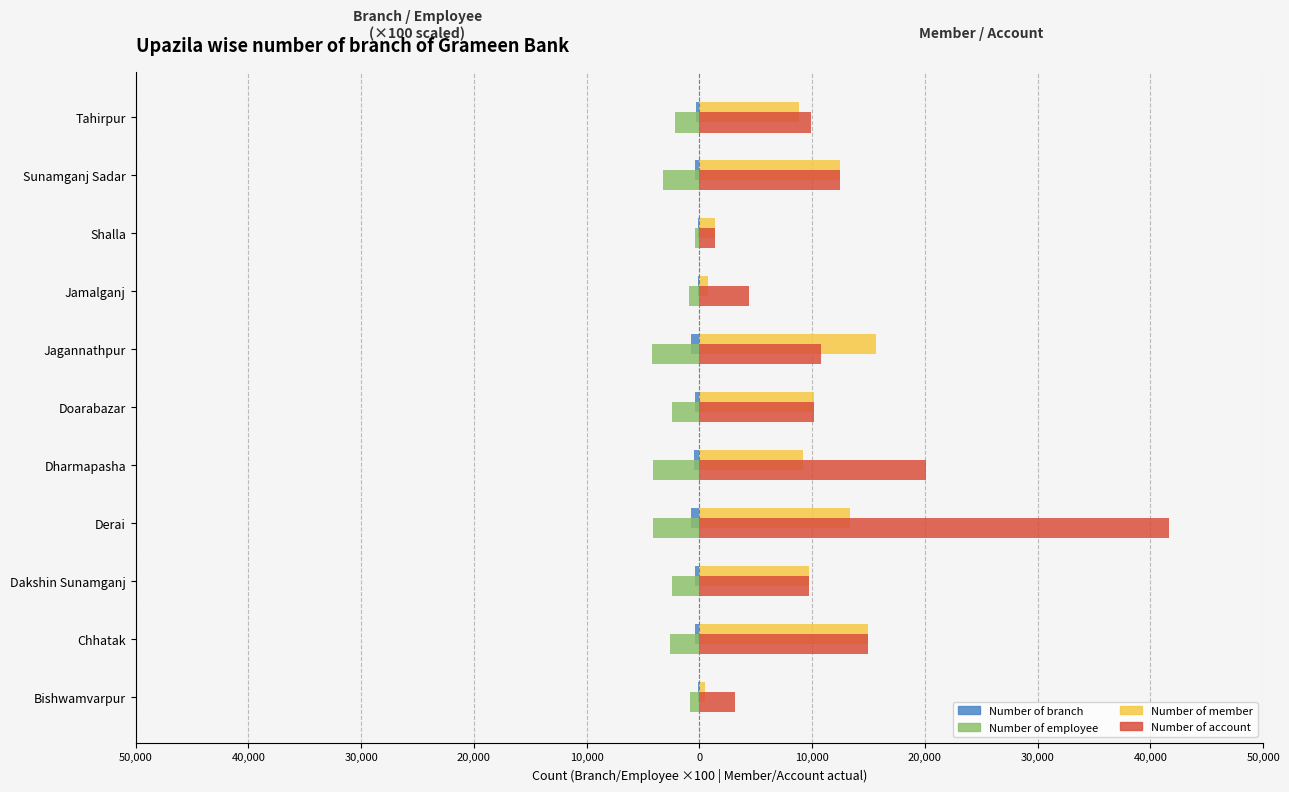

What is the average value of the Number of employee series?

-2482